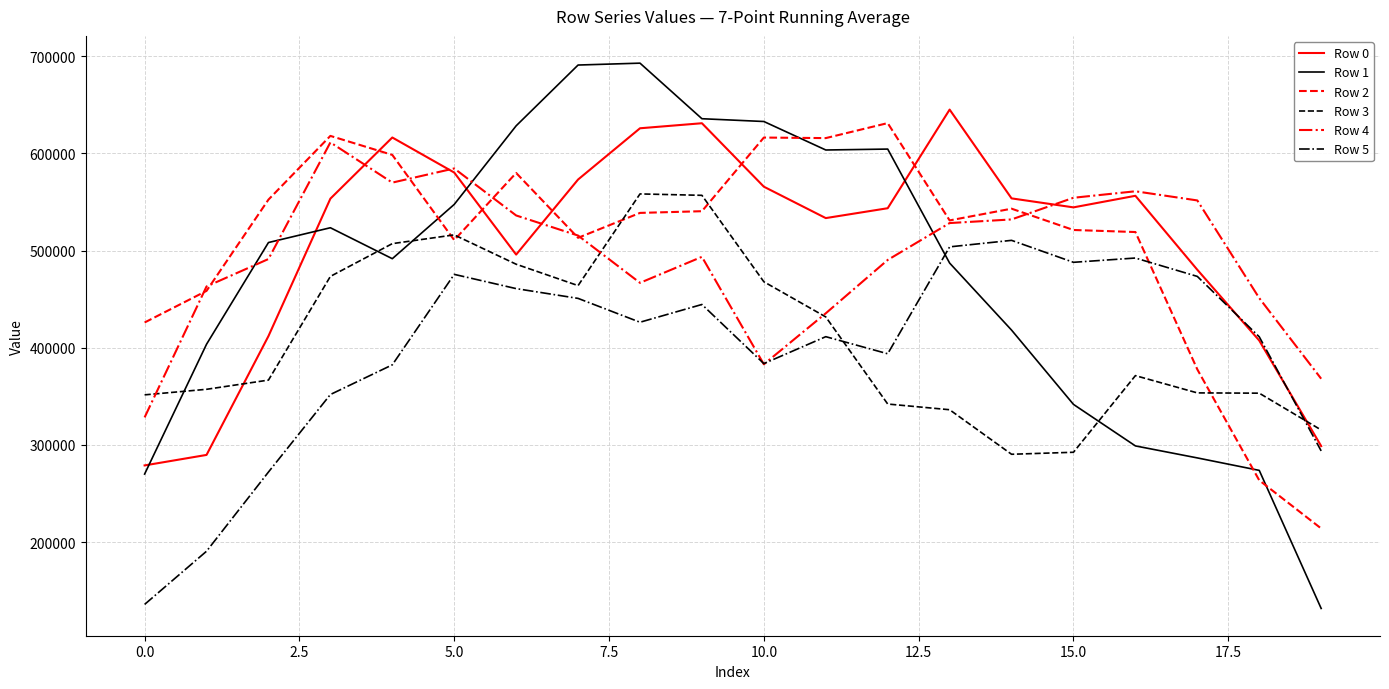

Which series has the widest spread of values?

Row 1